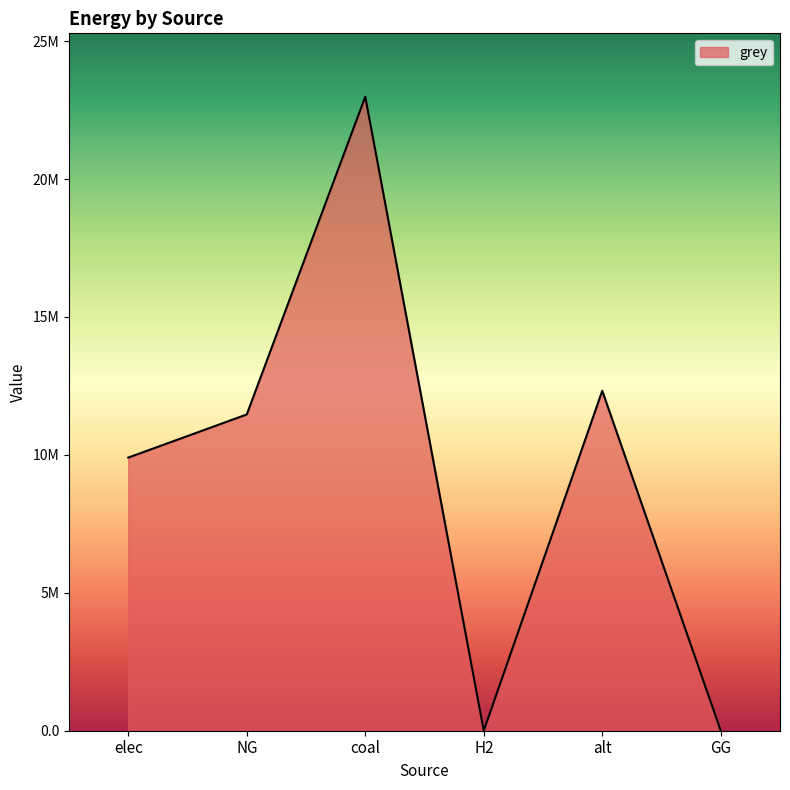

The chart shows a value of 2048850.6 at elec. True or false?

False